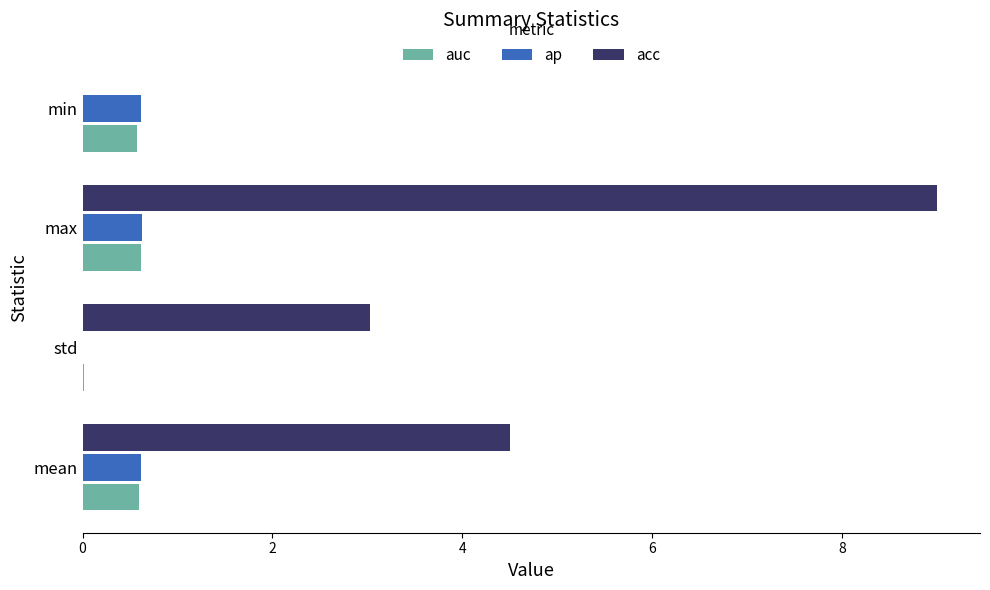

At which category is the sum across all series the highest?

max